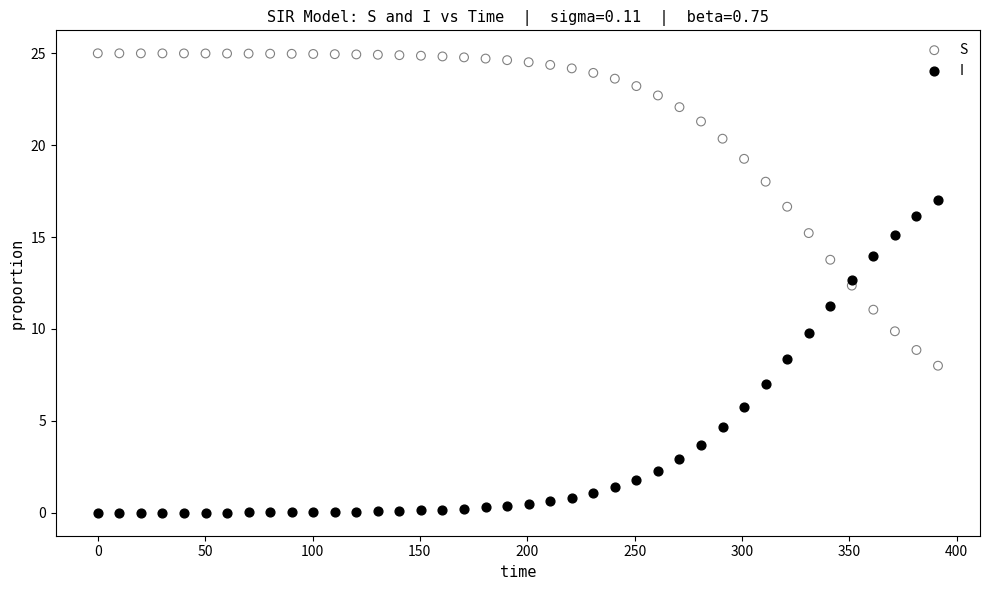

Across all data points, what is the range of X values (max minus min)?

391.3